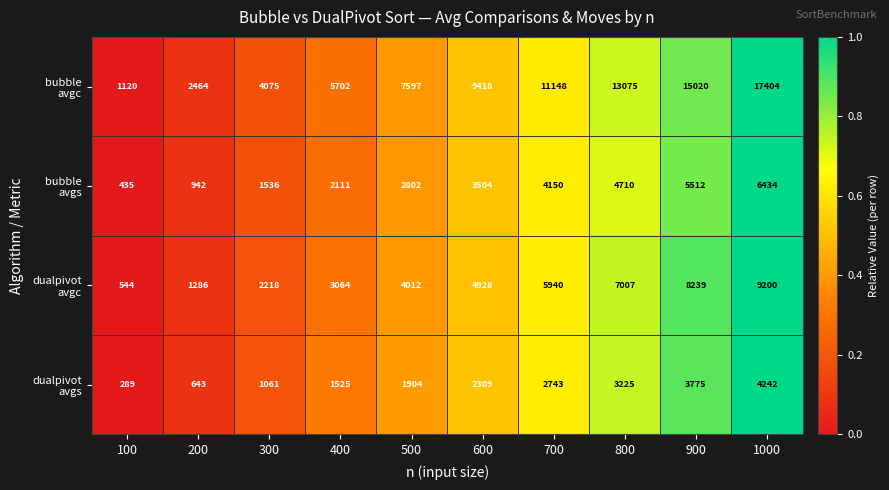

Which category has the highest value across all series?

1000